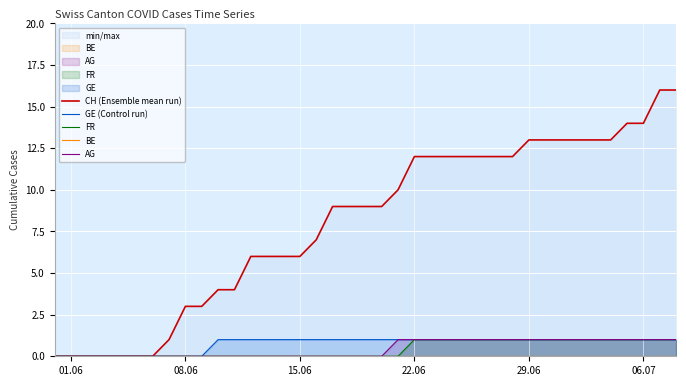

True or false: FR and GE (Control run) intersect in this chart.

False